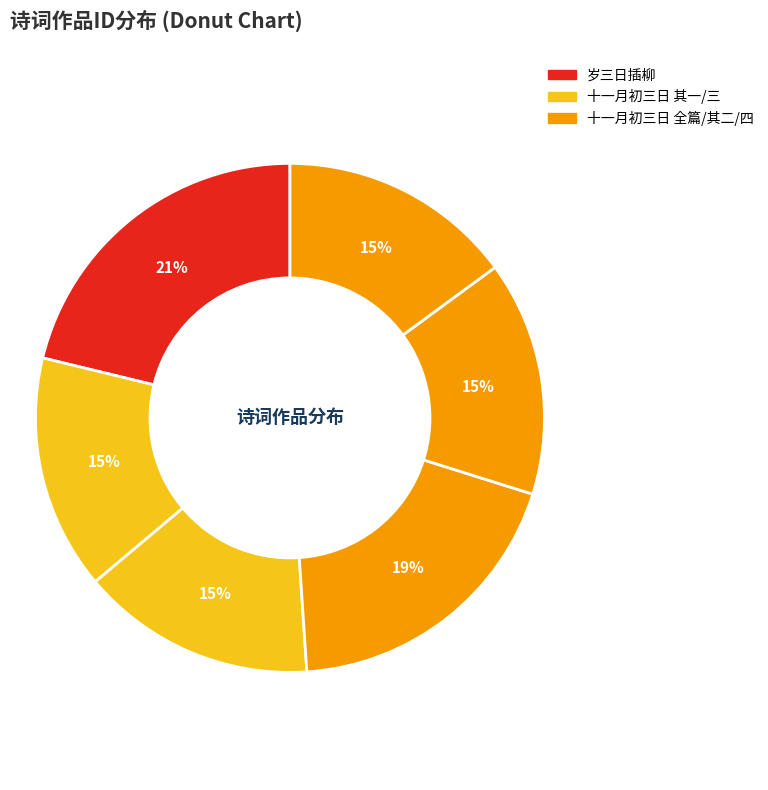

How many slices are in this pie chart?

6